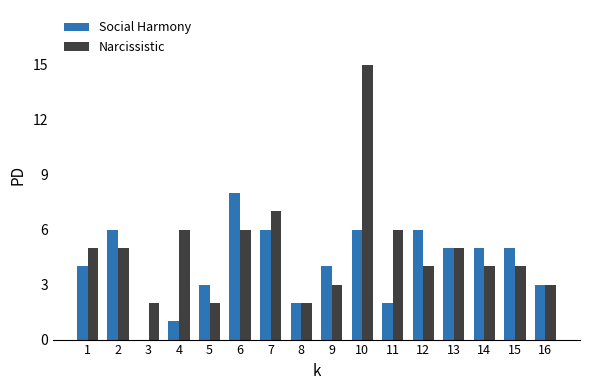

Which series has the largest total across all categories?

Narcissistic